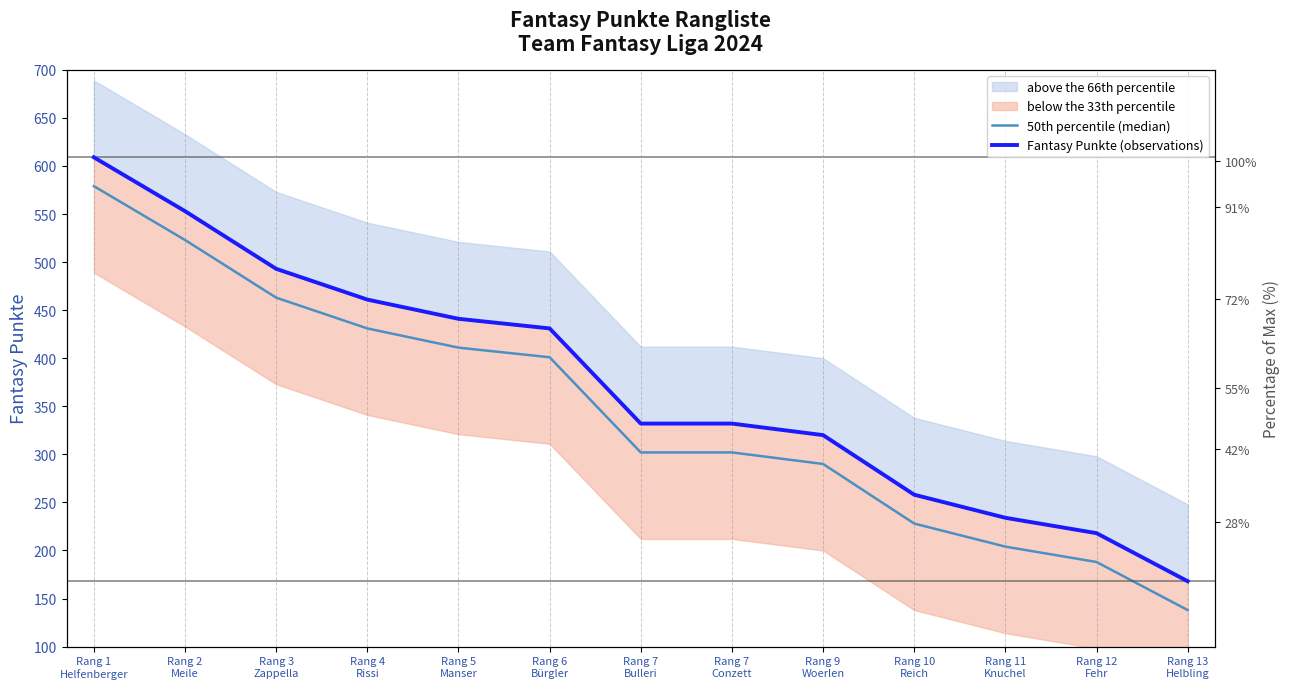

Read the 50th percentile (median) value at Rang 4
Rissi.

431